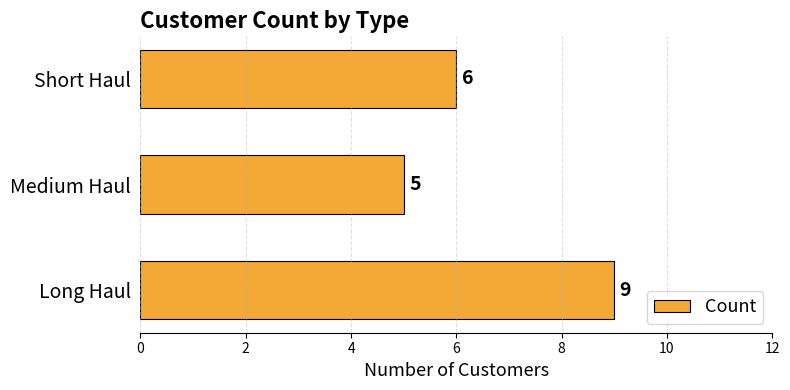

What is the greatest value displayed?

9